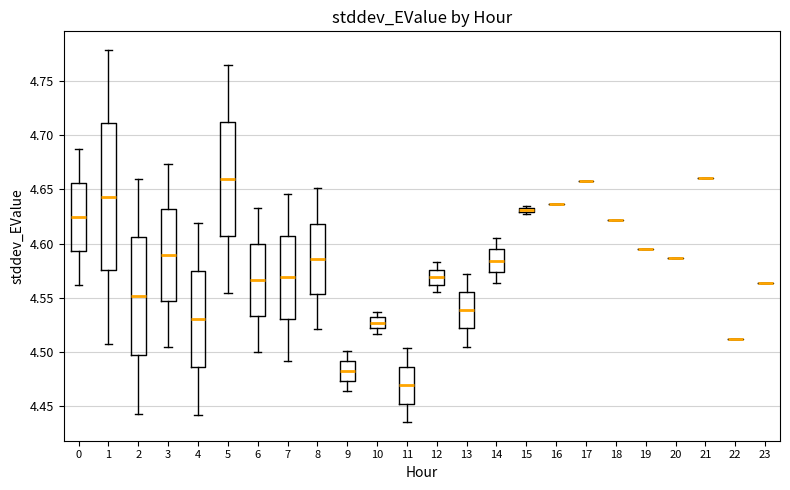

Where does the upper whisker of the box at x = 4 end on the y-axis? The values are not printed on the chart, so give them approximately, as read against the axis.

4.620